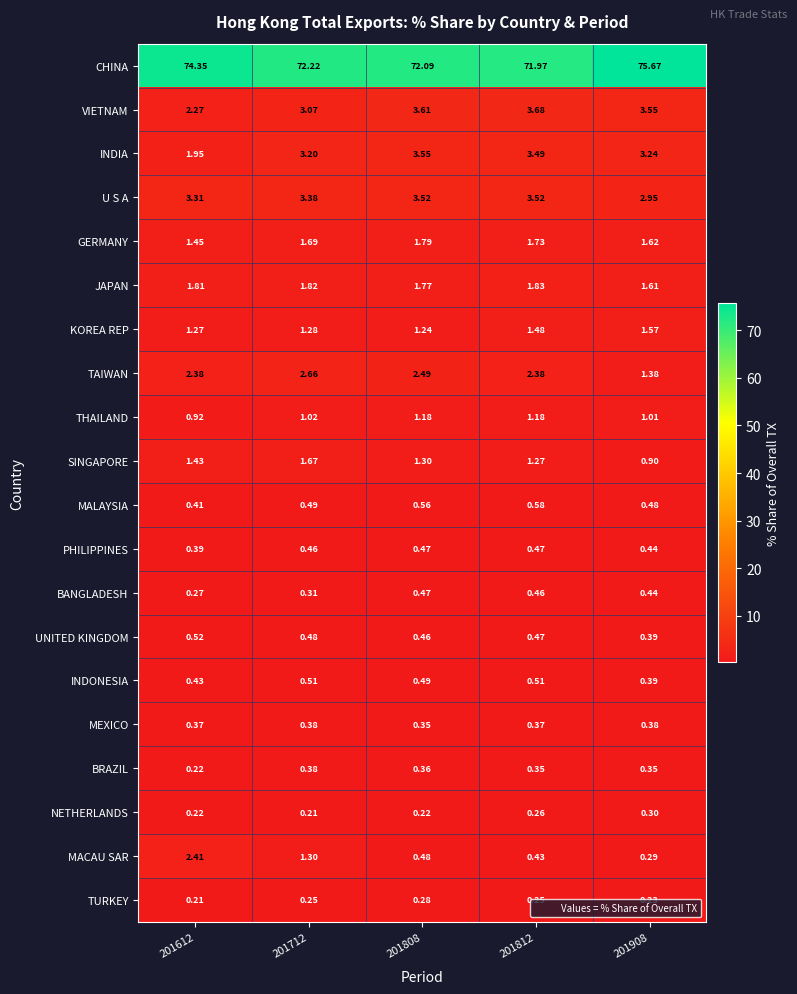

How many distinct data groups are displayed?

20